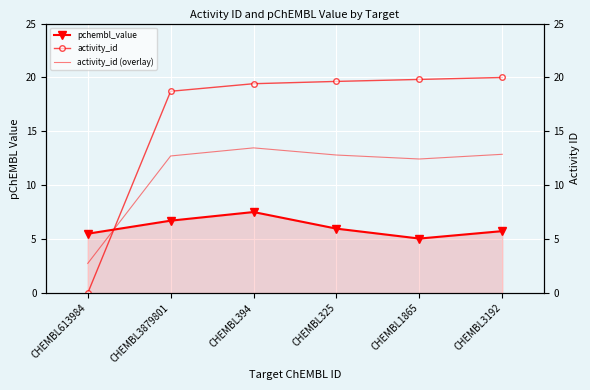

Read the activity_id (overlay) value at CHEMBL3192.

12.9